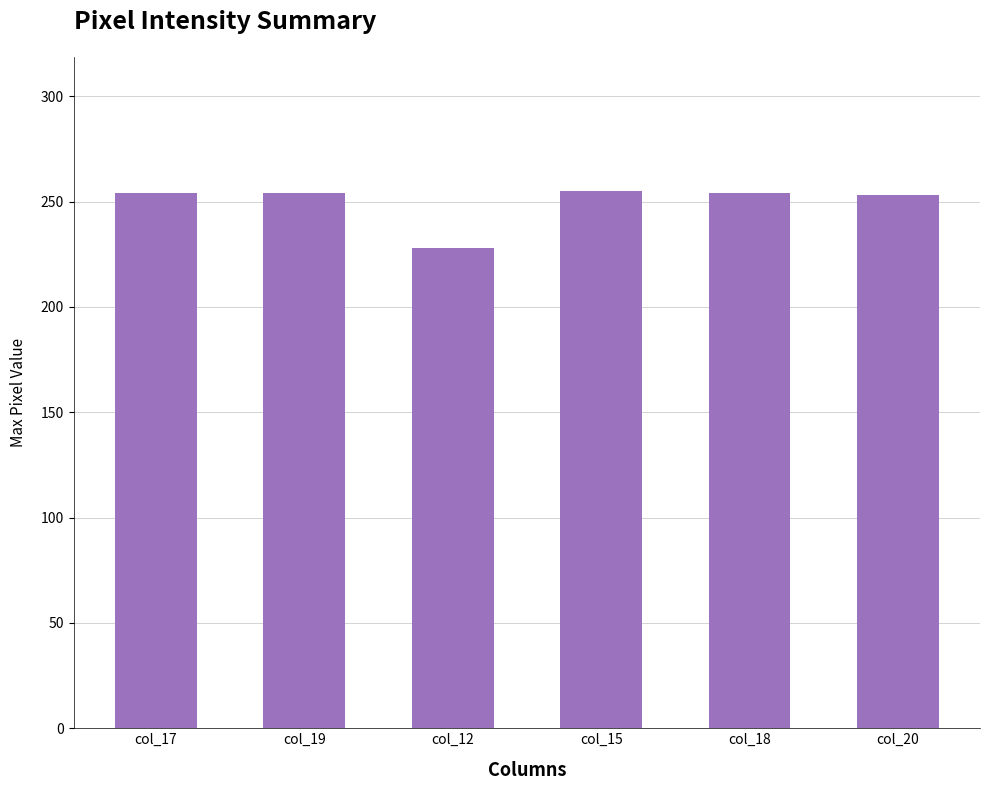

What is the ratio of the value at col_19 to the value at col_17?

1.0